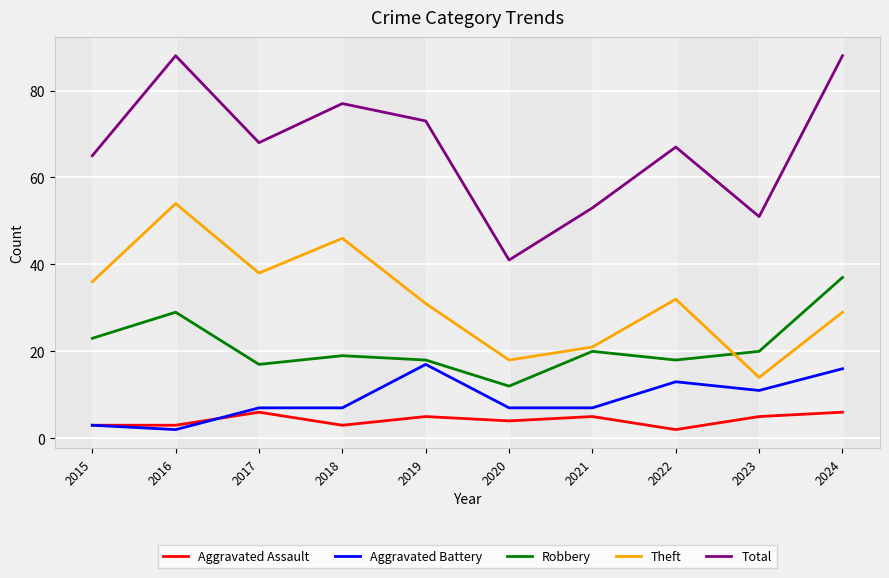

True or false: Aggravated Assault and Robbery intersect in this chart.

False